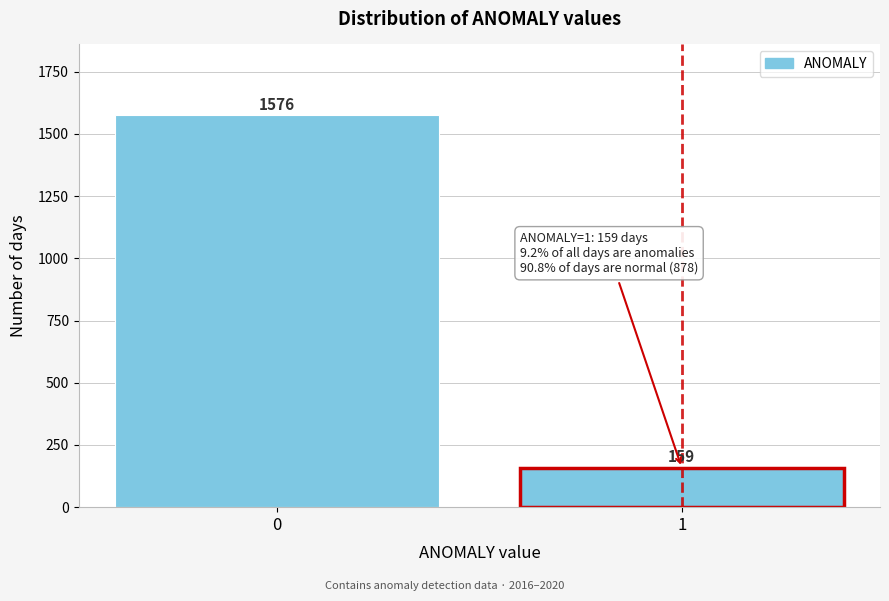

Reading right to left, what are all the values shown in this chart?

1=159	0=1576